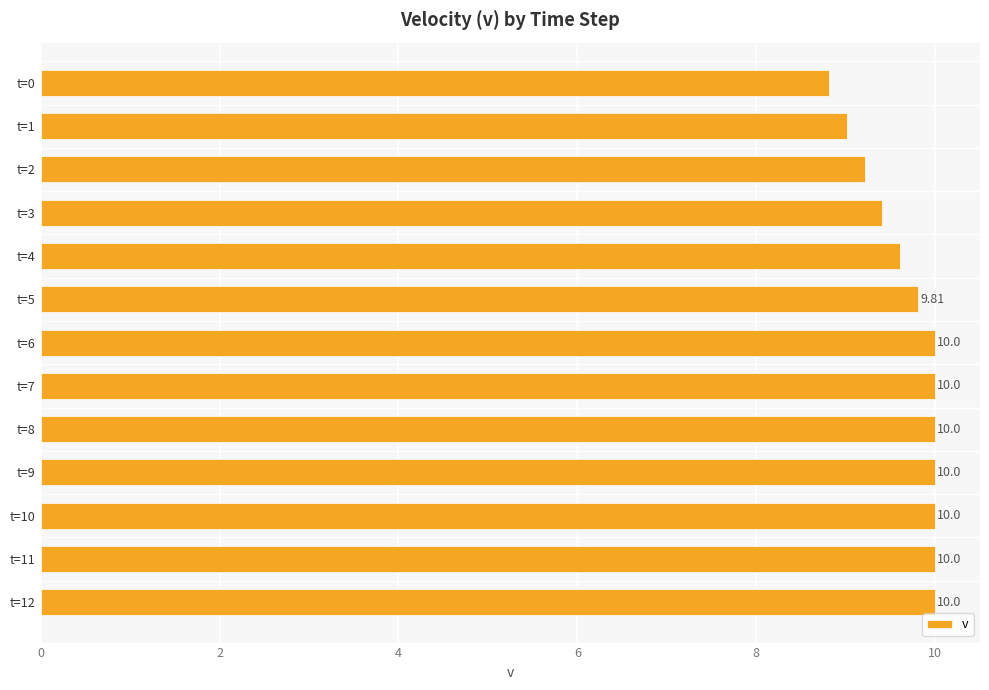

At which label is the value closest to 9?

t=1